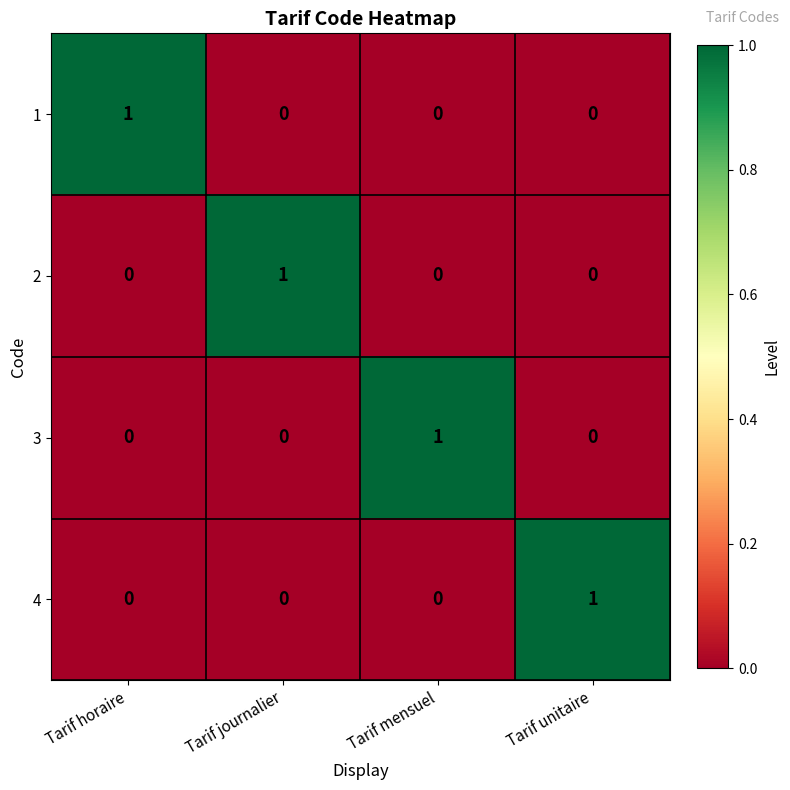

Reading left to right, list all the values displayed in this chart.

1: 1	0	0	0
2: 0	1	0	0
3: 0	0	1	0
4: 0	0	0	1